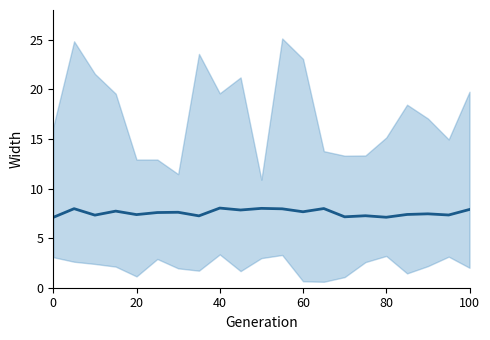

What is the change in value from 100 to 16?

-0.5